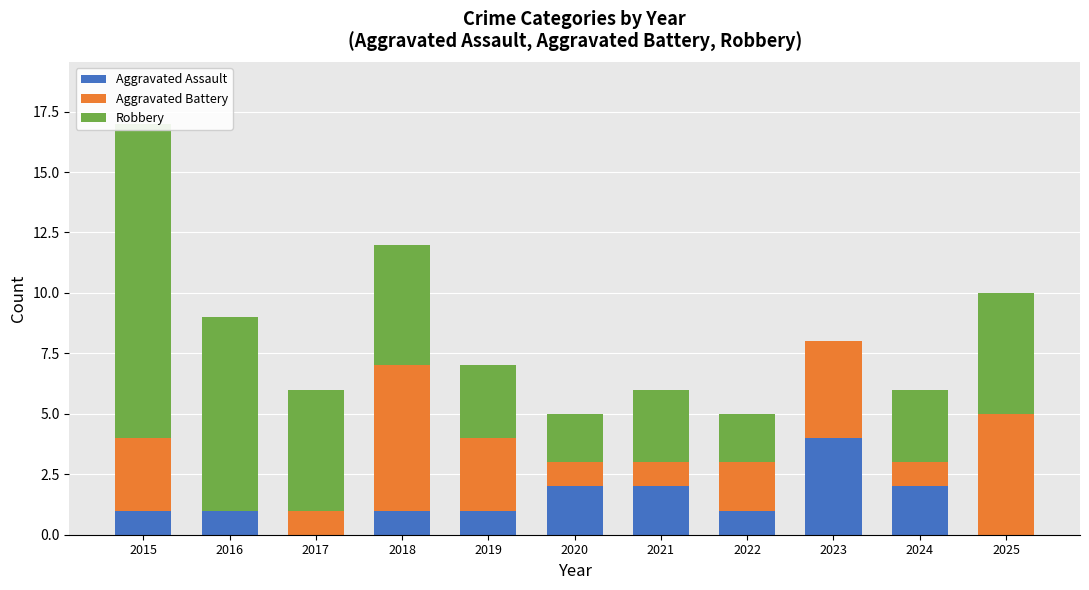

How many values in the Aggravated Assault series exceed 1?

4